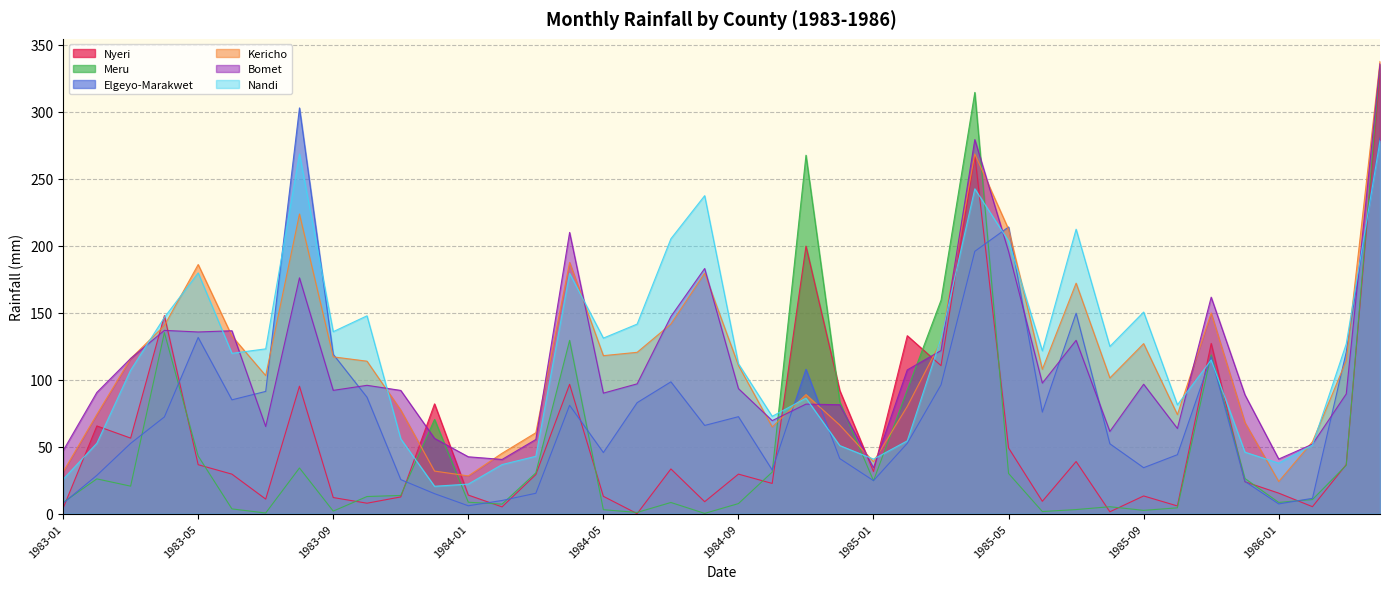

True or false: Elgeyo-Marakwet and Bomet intersect in this chart.

True